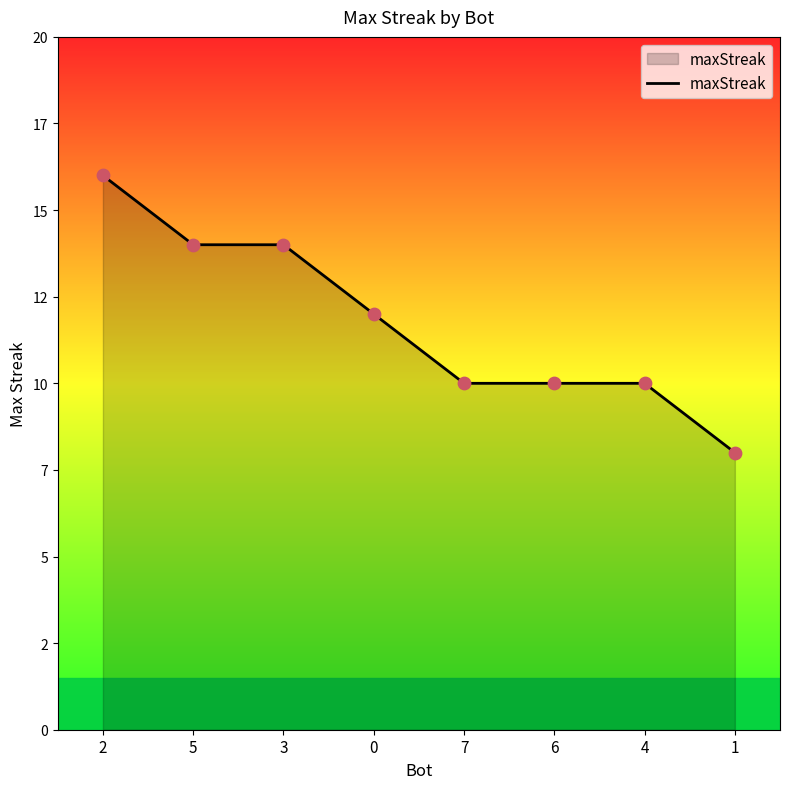

What is the ratio of the value at 3 to the value at 6?

1.4